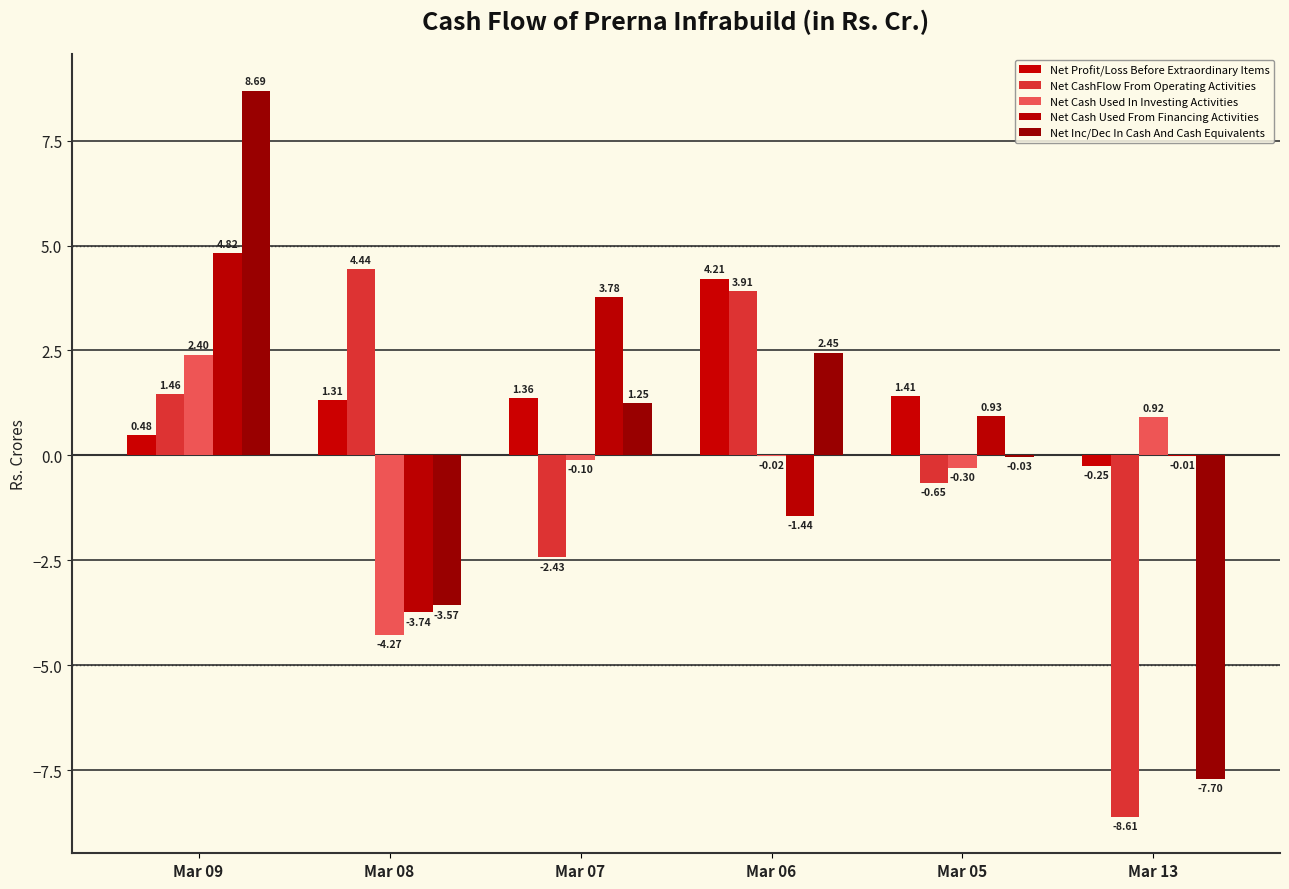

What is the maximum value for Net Cash Used In Investing Activities?

2.4